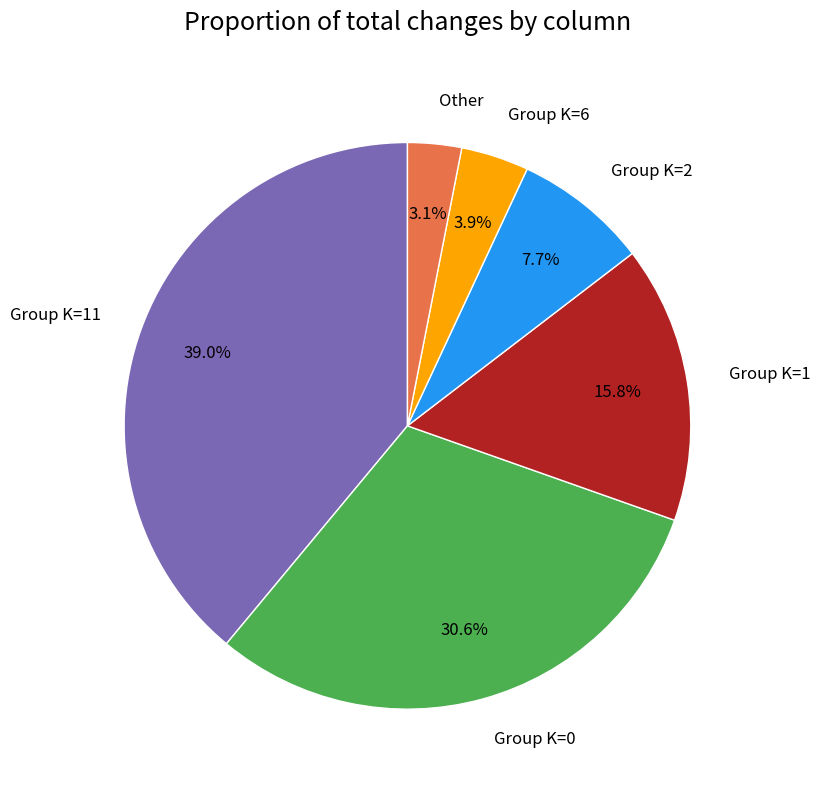

Does any single category account for the majority?

No